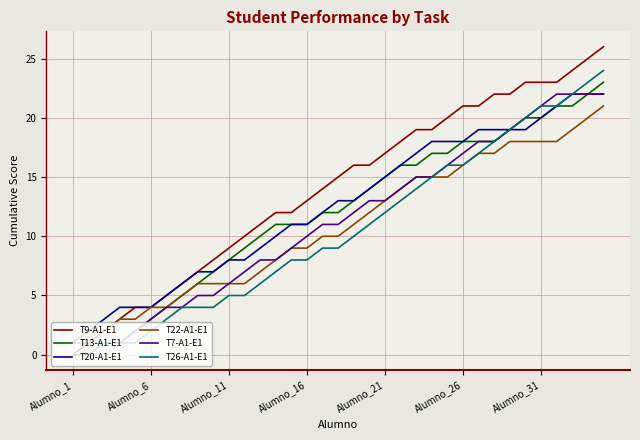

Which series has the widest spread of values?

T9-A1-E1